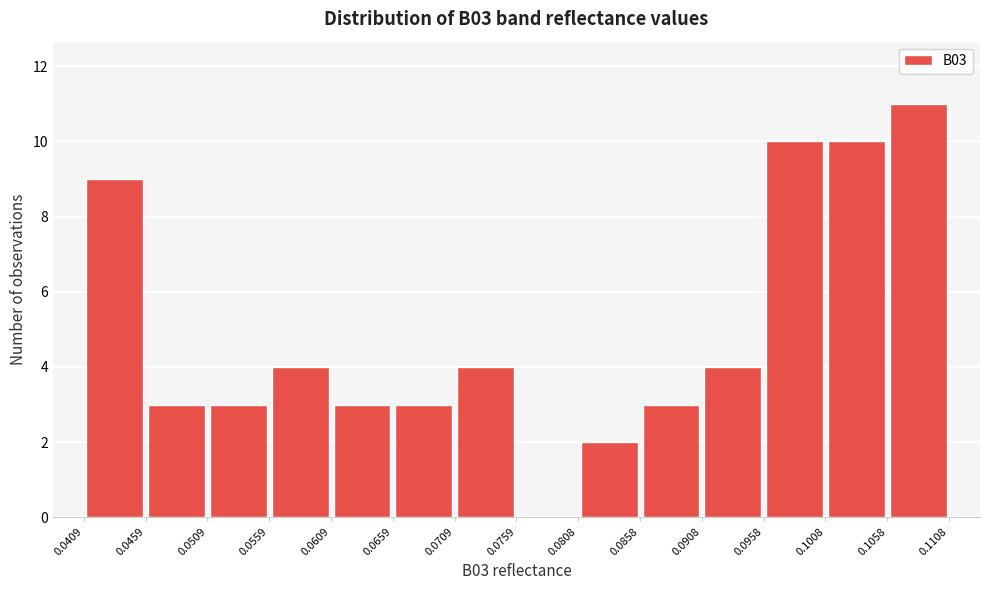

Reading left to right, list every bar in this chart as the range it spans on the x-axis followed by its height. The values are not printed on the chart, so give them approximately, as read against the axis.

0.0409 to 0.0459: 9
0.0459 to 0.0509: 3
0.0509 to 0.0559: 3
0.0559 to 0.0609: 4
0.0609 to 0.0659: 3
0.0659 to 0.0709: 3
0.0709 to 0.0759: 4
0.0759 to 0.0808: 0
0.0808 to 0.0858: 2
0.0858 to 0.0908: 3
0.0908 to 0.0958: 4
0.0958 to 0.1008: 10
0.1008 to 0.1058: 10
0.1058 to 0.1108: 11